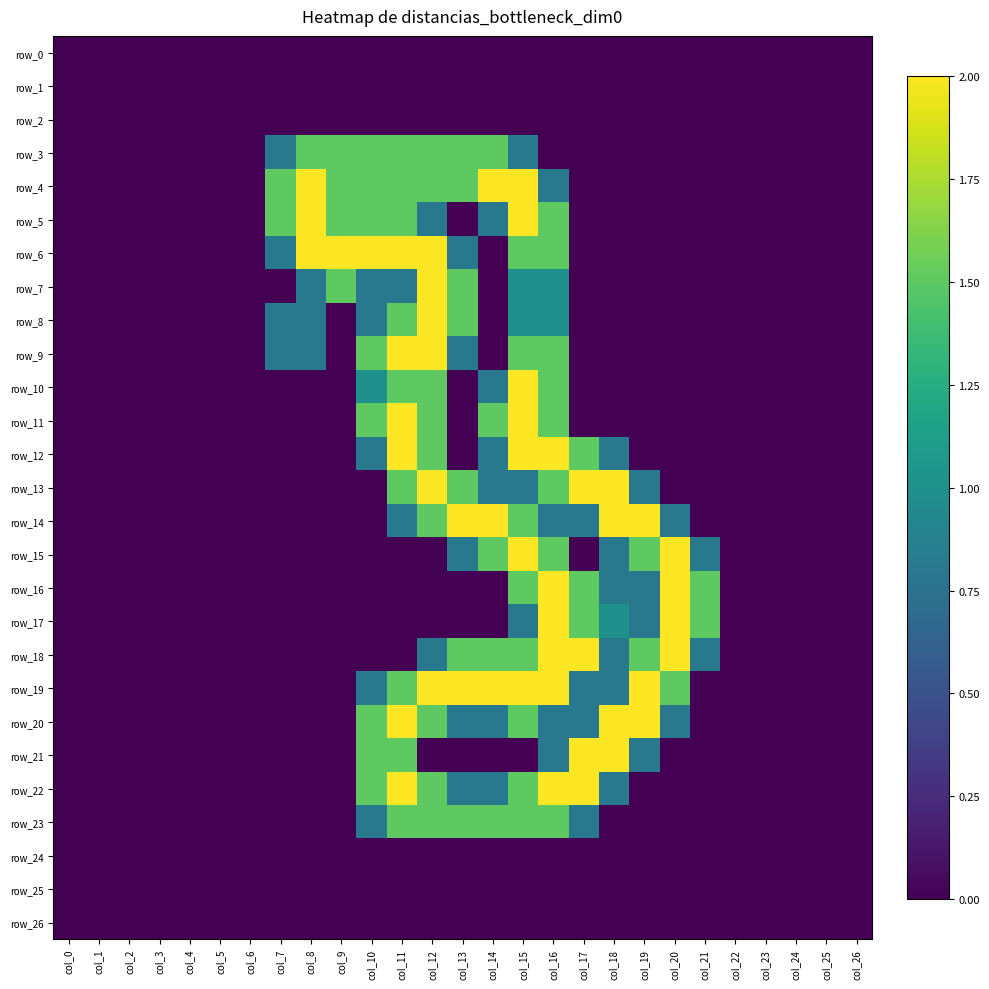

Which has a higher value, col_10 or col_18?

col_10